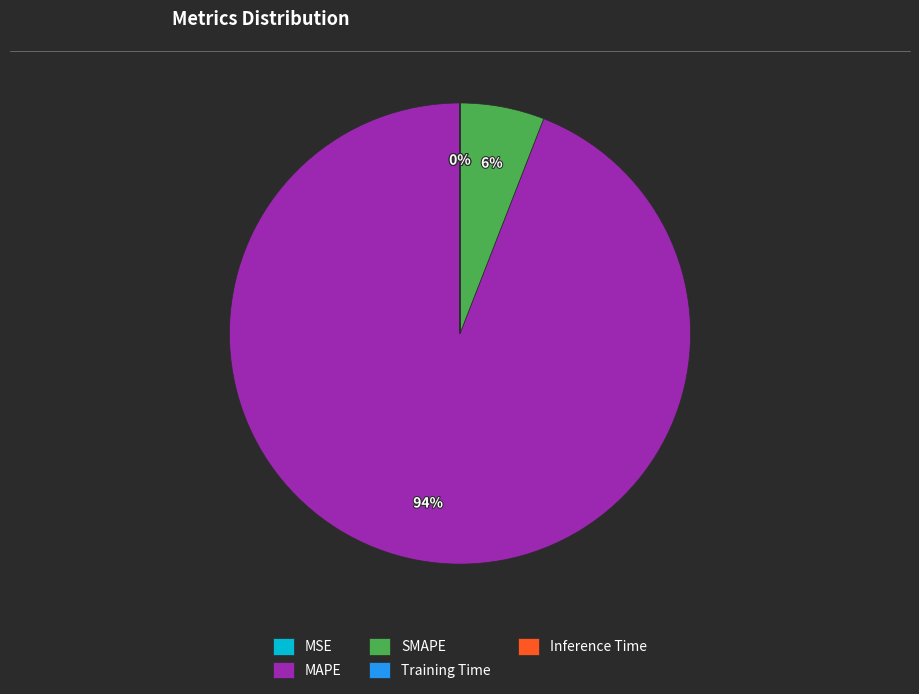

To the nearest percent, what is the average slice percentage?

20%